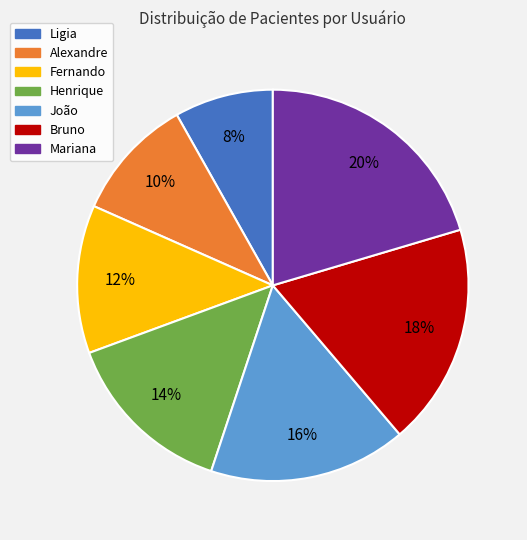

Which category has the biggest portion of the pie?

Mariana